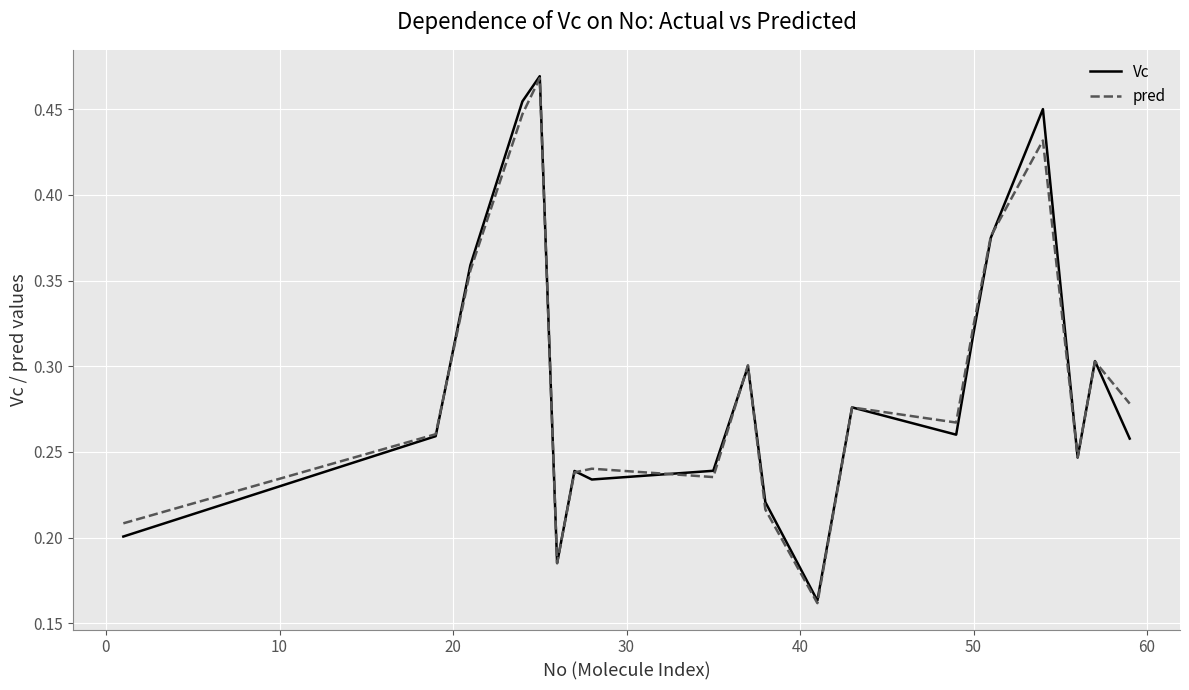

Which series has the widest spread of values?

pred